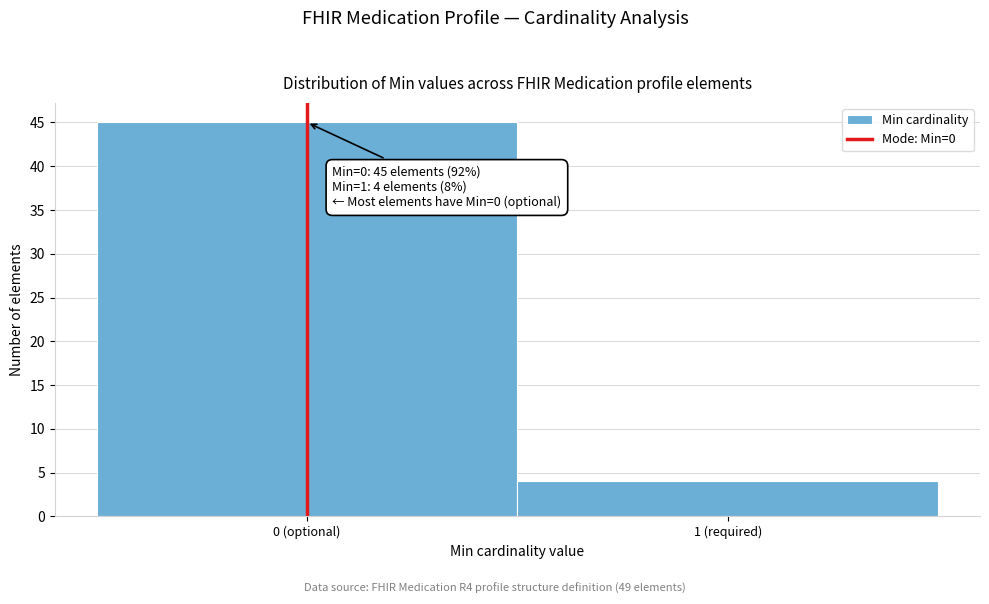

Reading right to left, extract all data points from this chart.

1 (required)=4	0 (optional)=45